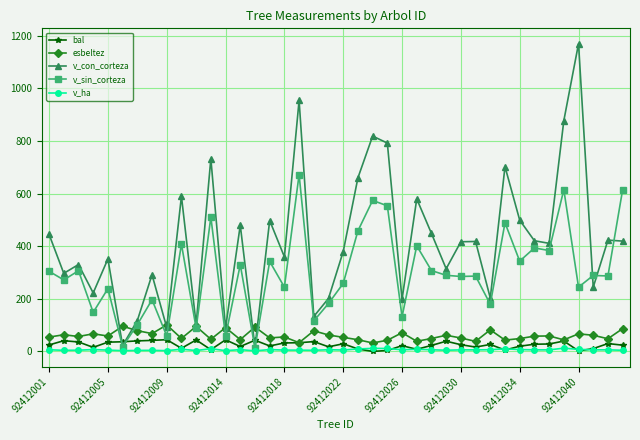

True or false: v_sin_corteza has more than 2 points higher than both neighbors.

True